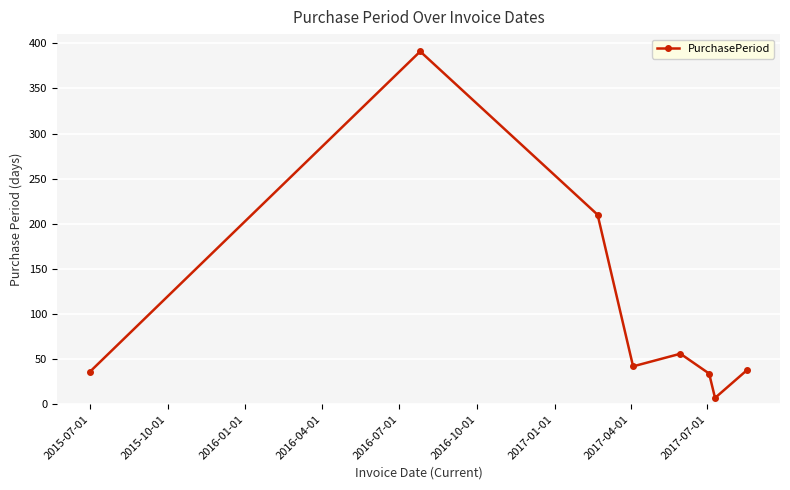

True or false: the data has more than 2 interior local peaks.

False